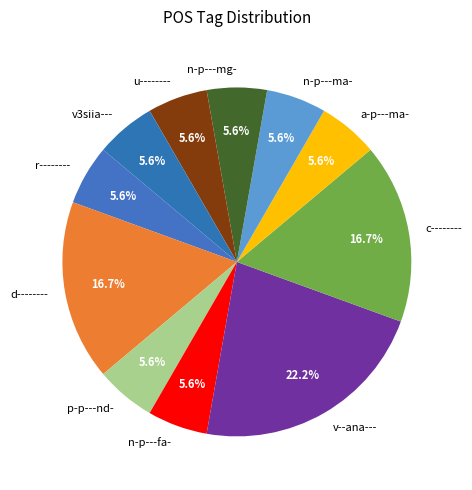

Count the number of slices in the pie.

11